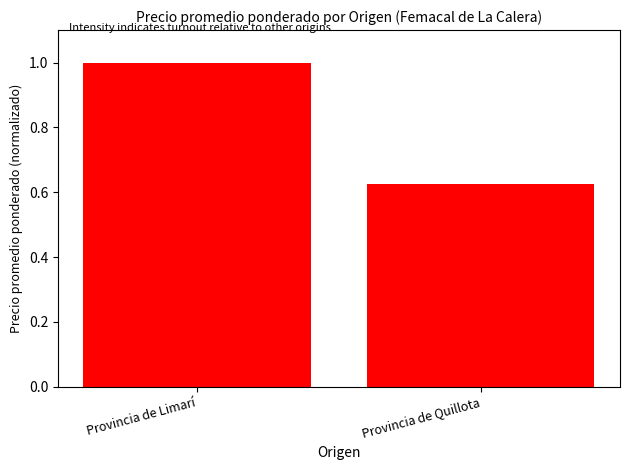

Rank the categories by value from highest to lowest.

Provincia de Limarí, Provincia de Quillota